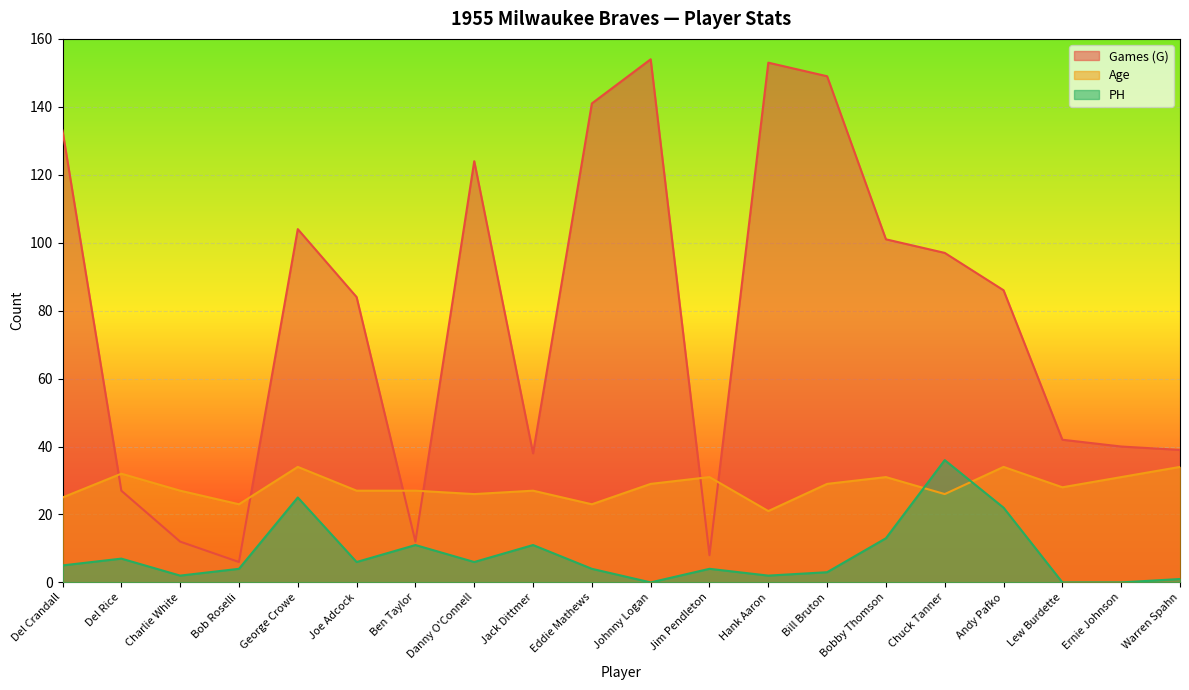

What is the sum of the Games (G) values at Del Rice and Lew Burdette?

69